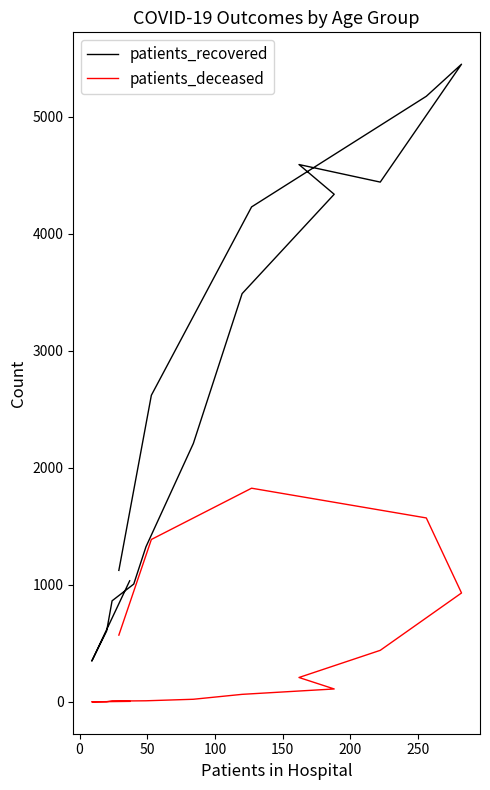

Which series has the largest range (max minus min)?

patients_recovered